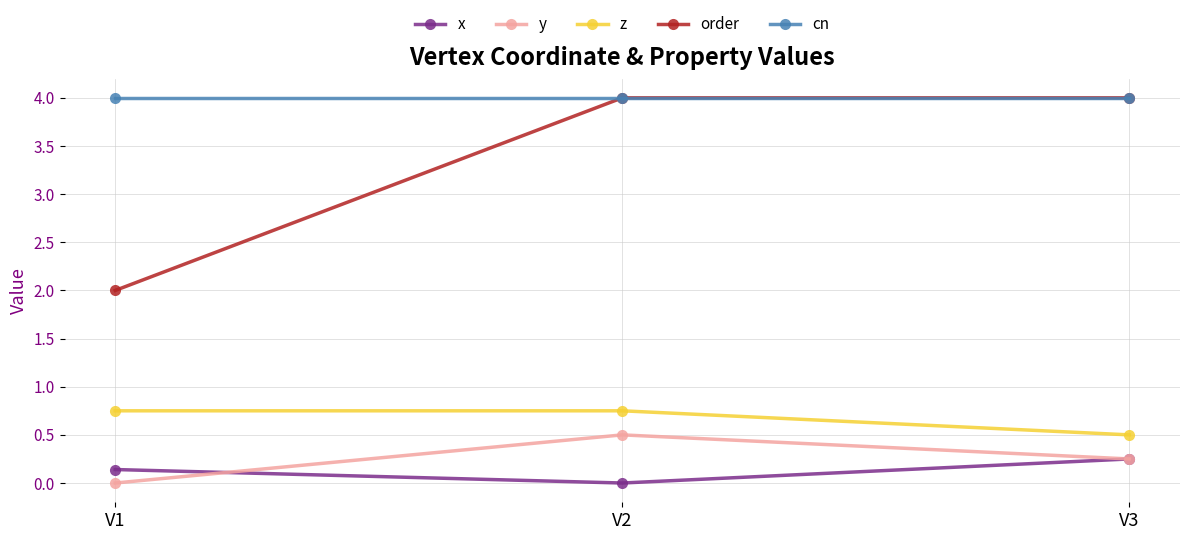

Which series has the widest spread of values?

order